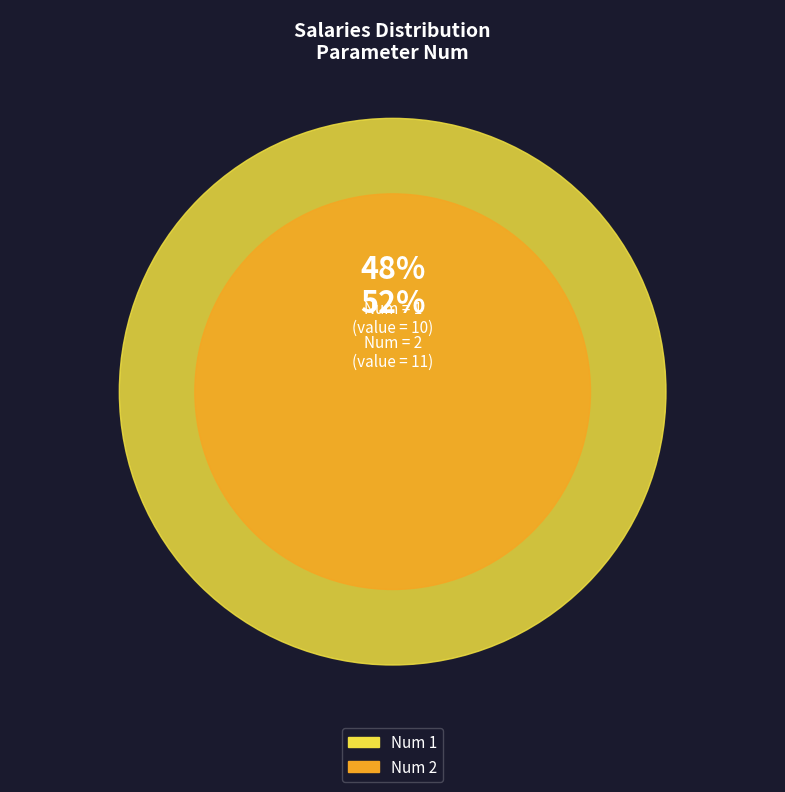

What is the smallest slice in the pie chart?

1